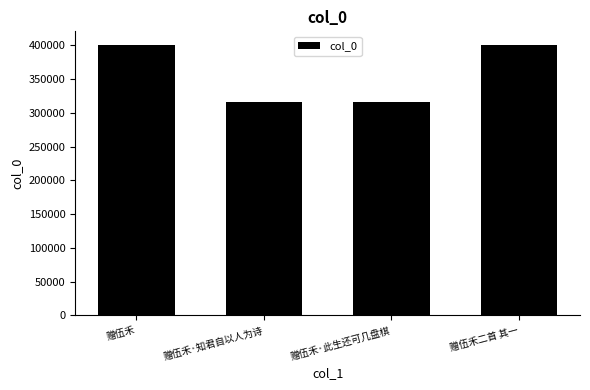

What is the change in value from 赠伍禾 to 赠伍禾·知君自以人为诗?

-84448